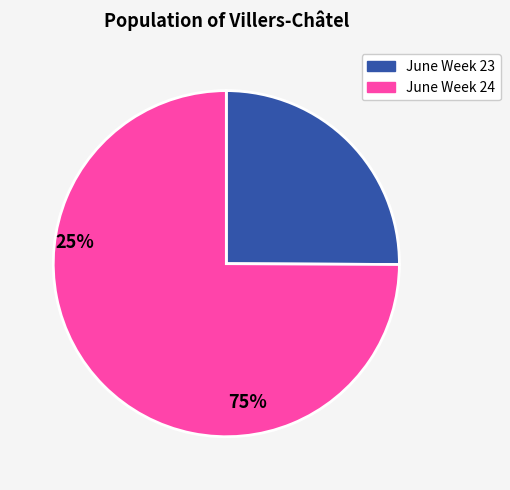

Which category has the smallest portion of the pie?

June Week 23